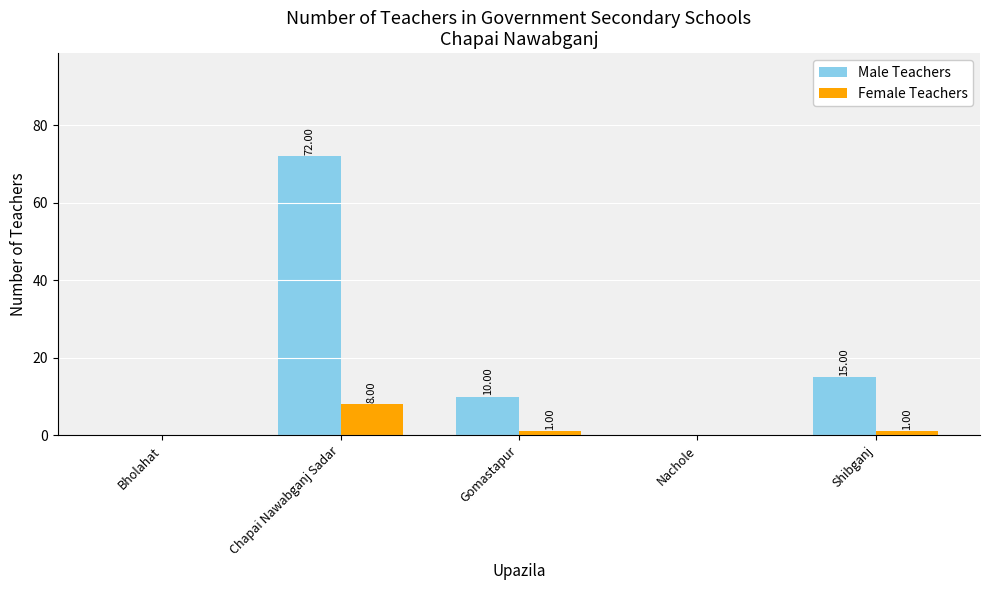

Does the chart contain stacked bars?

No